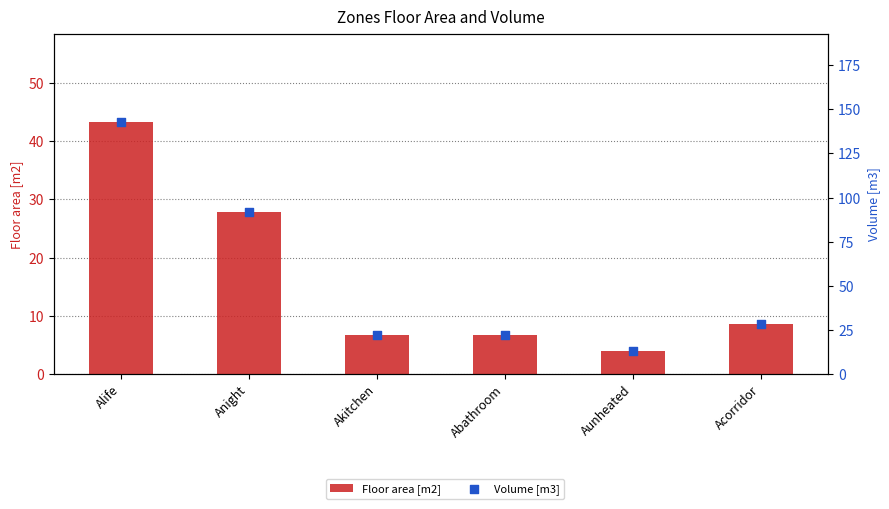

Which series contains the lowest Y value?

Floor area [m2]